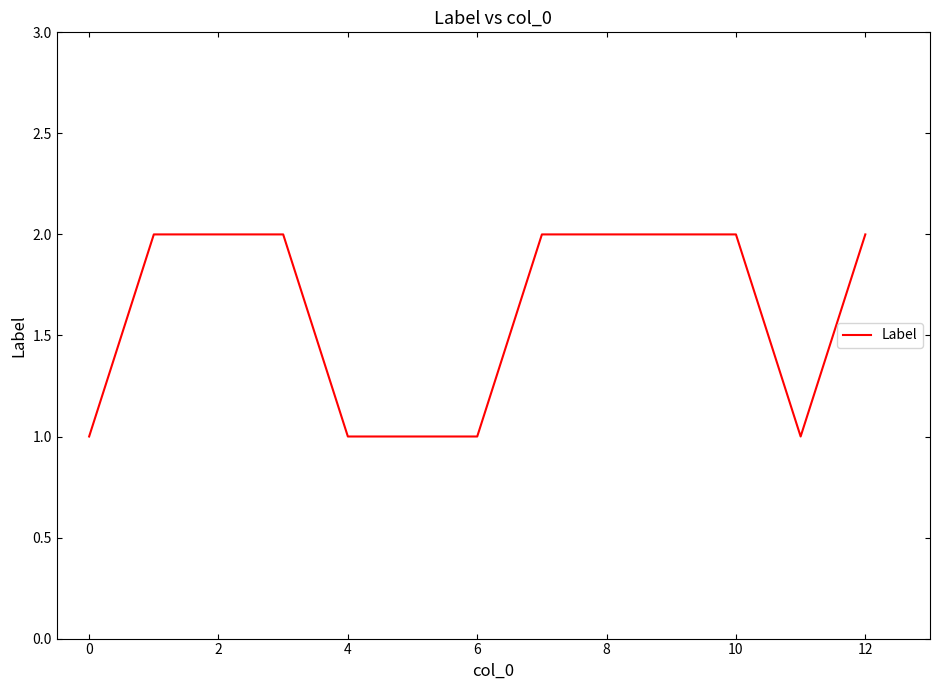

Does the chart have visible grid lines?

No